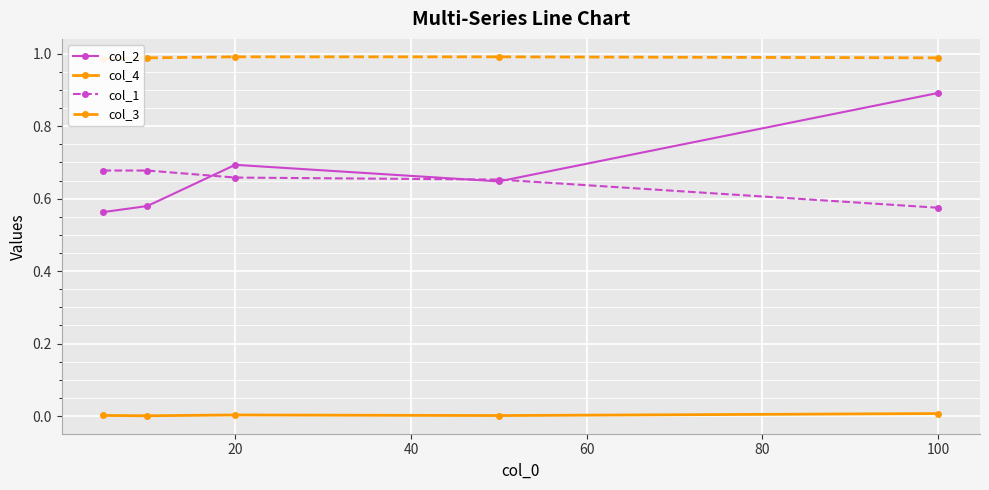

How many data points does each series have?

5